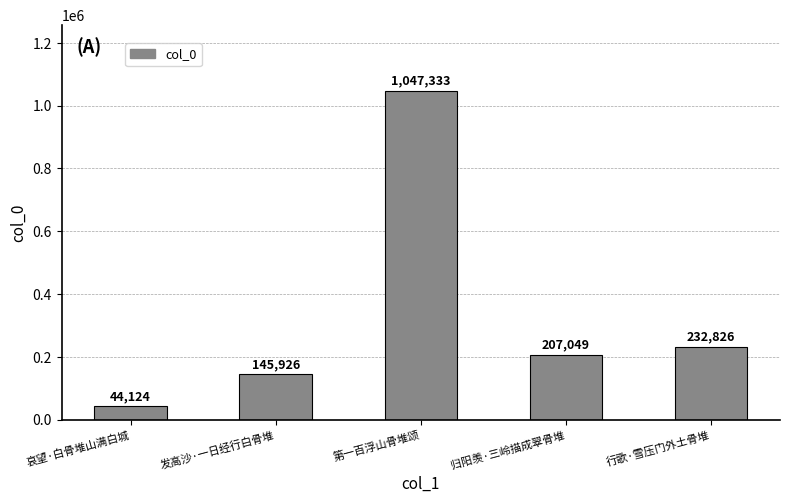

What is the sum of the values at 第一百浮山骨堆颂 and 哀望·白骨堆山满白城?

1091457